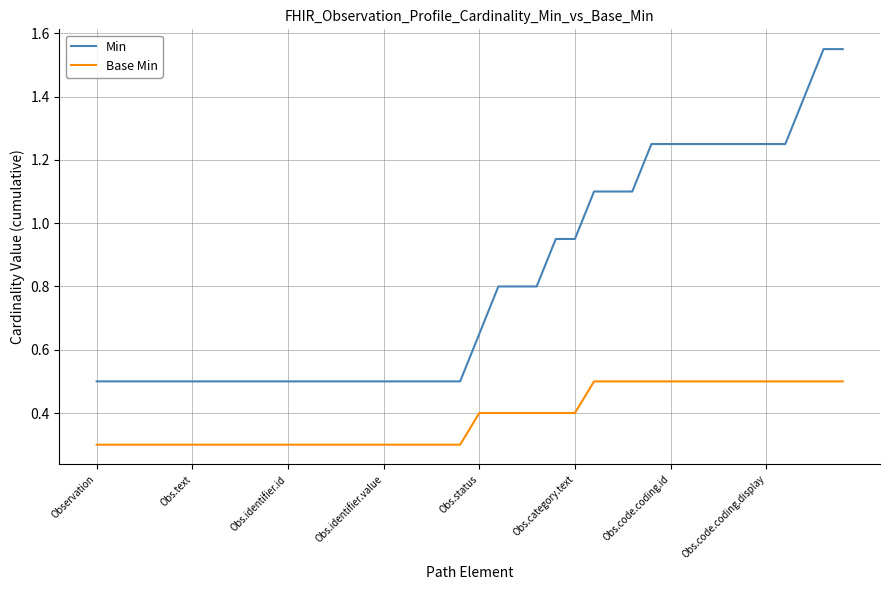

Does the chart display data point markers on the line(s)?

No